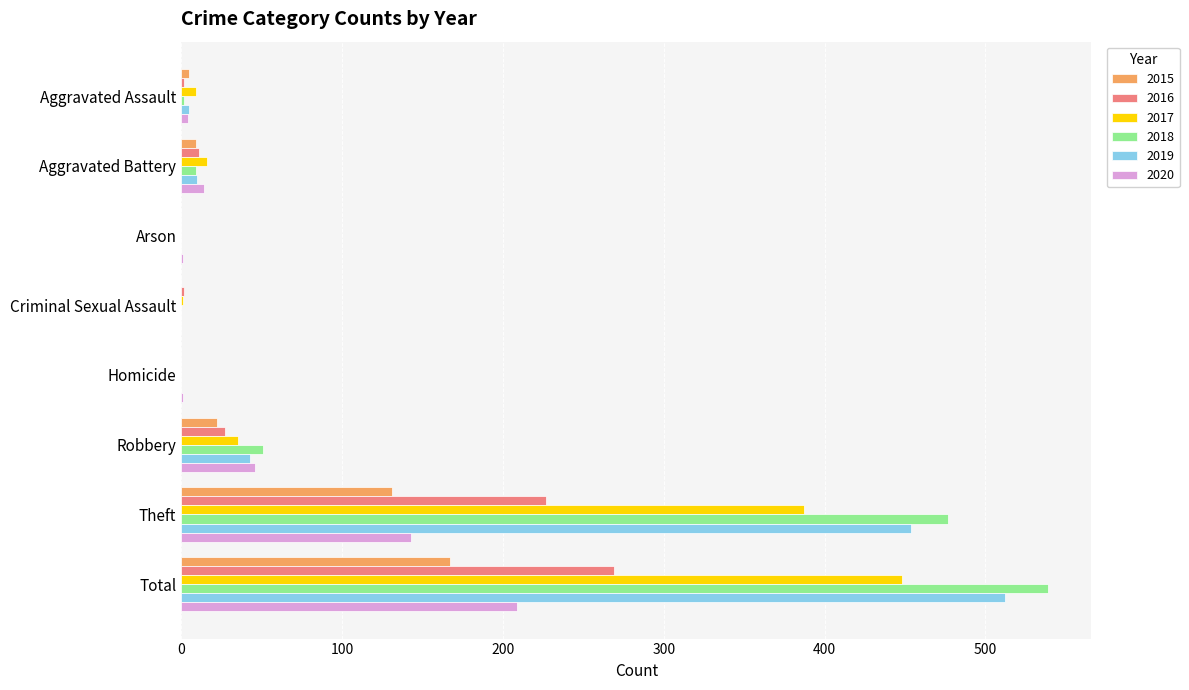

Which series has the largest range (max minus min)?

2018